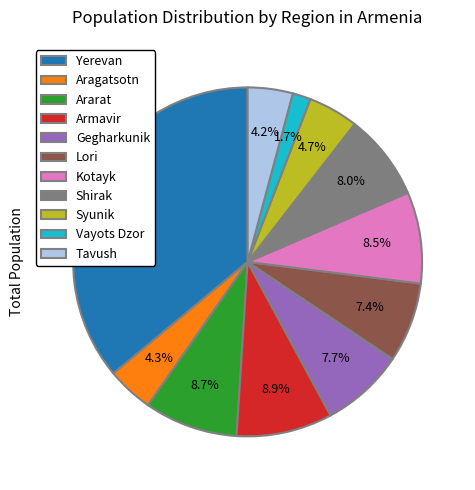

Is it true that Ararat is 9% of the pie?

True